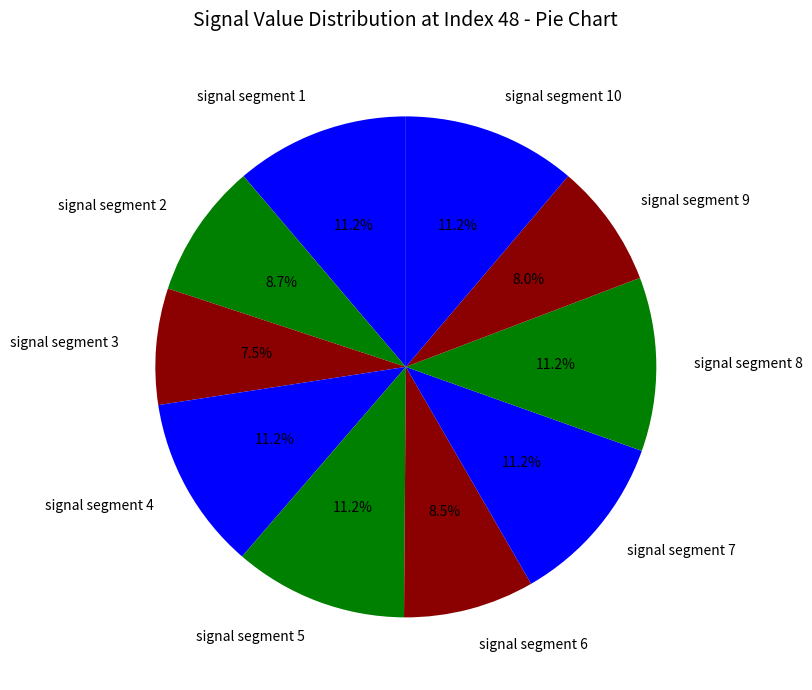

Is there any slice that represents more than half of the pie?

No